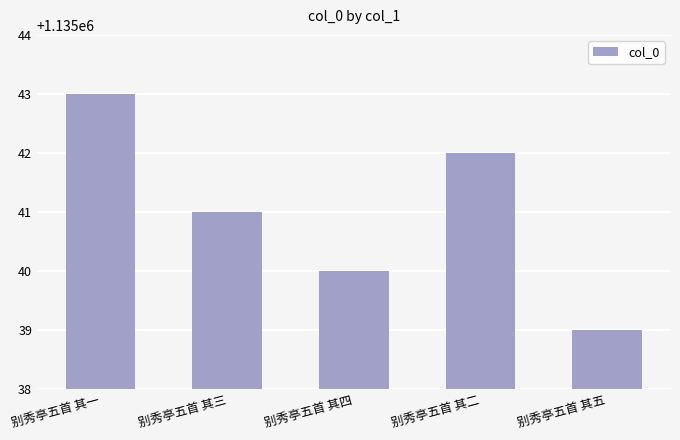

Where does the data first go above 1135041?

别秀亭五首 其一